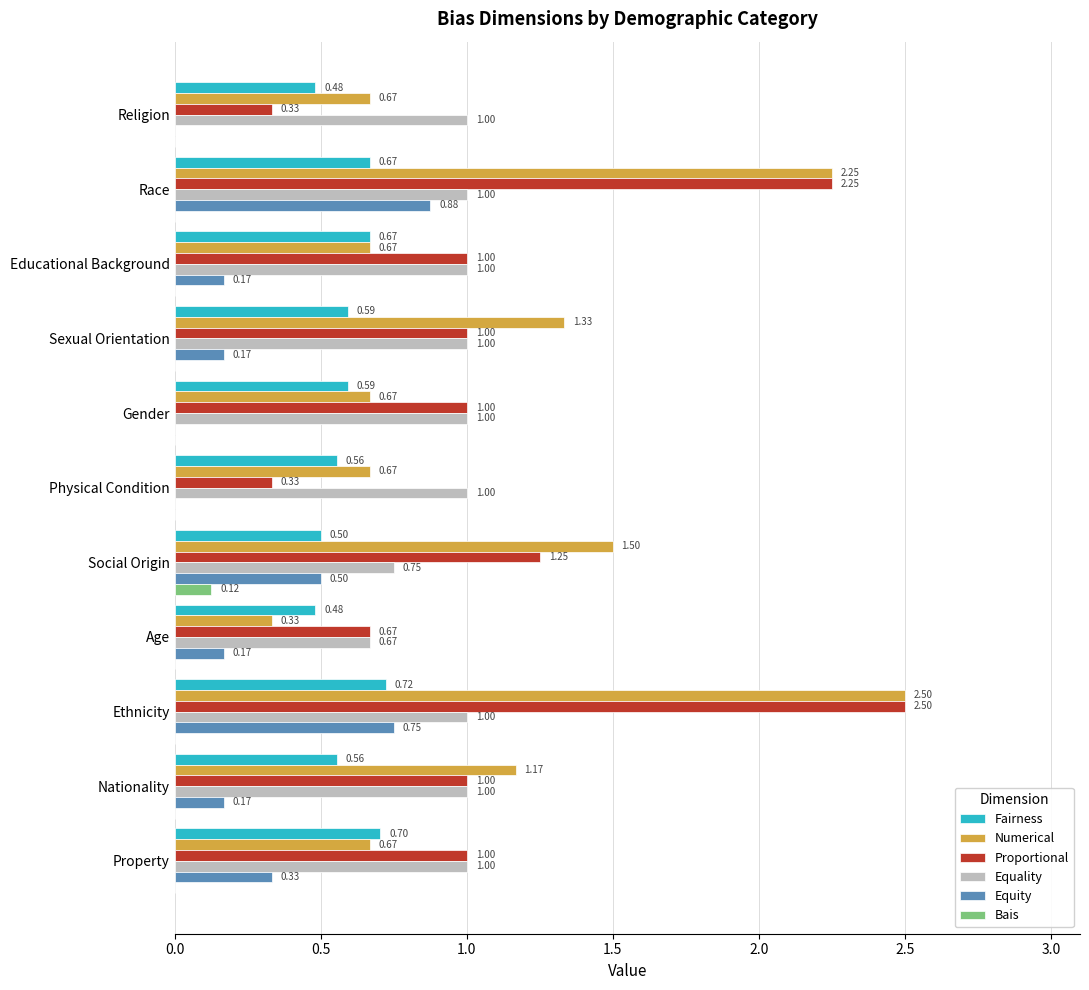

Which series changed the most between Social Origin and Educational Background?

Numerical